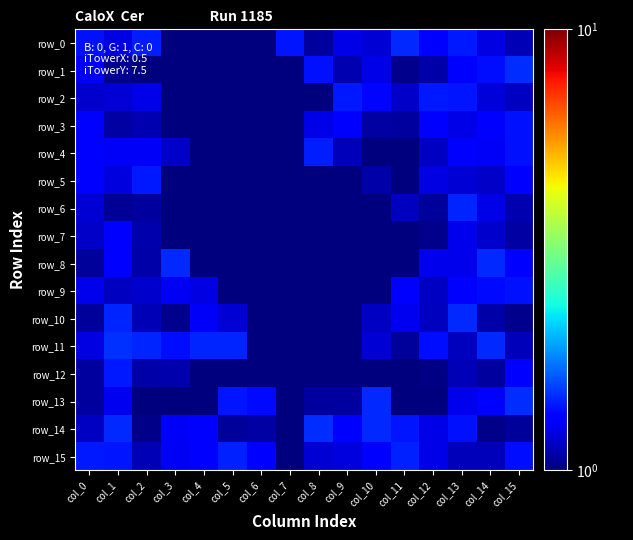

List the series in order of their peak value, lowest first.

row_7, row_3, row_9, row_5, row_12, row_2, row_4, row_15, row_6, row_0, row_10, row_8, row_13, row_14, row_1, row_11